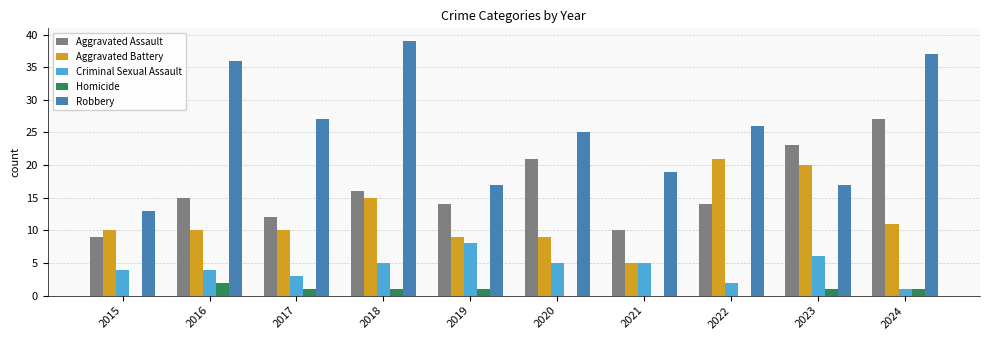

Between 2023 and 2024, which series saw the biggest shift?

Robbery